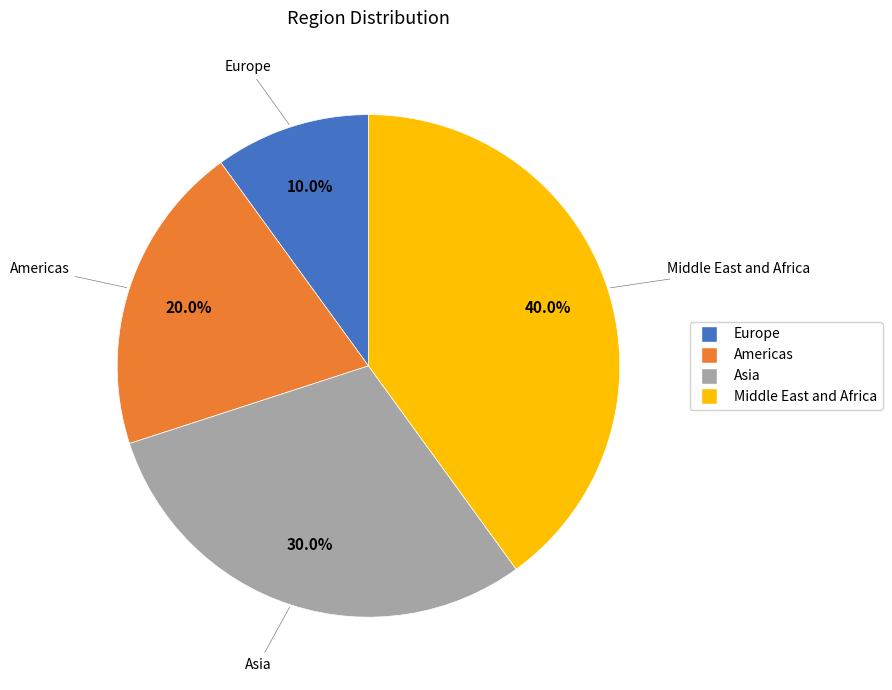

How many segments does this pie chart have?

4